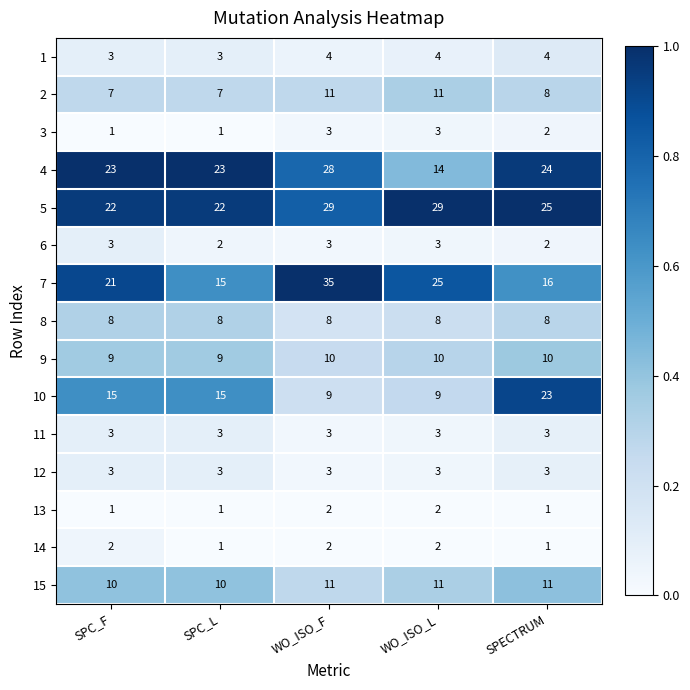

Which series has the largest total across all categories?

5